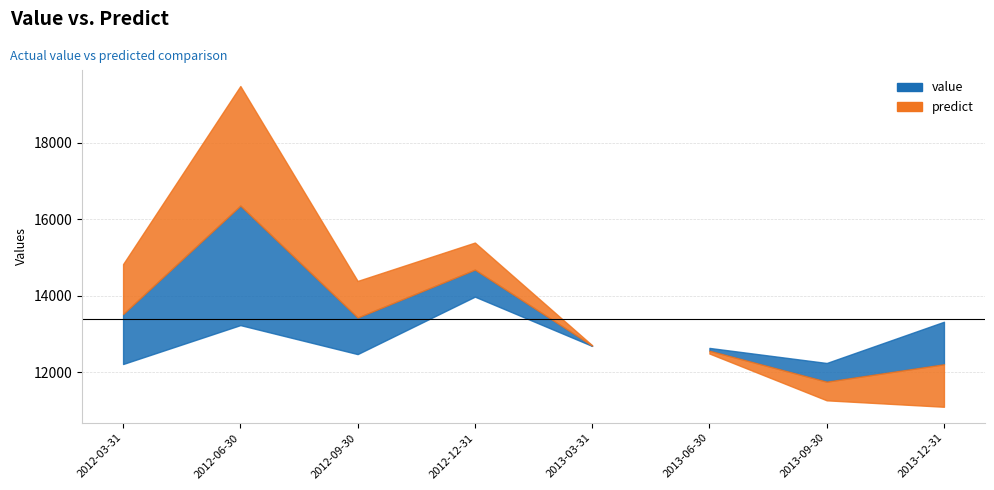

The predict series shows 11267.5 at 2013-09-30. True or false?

True